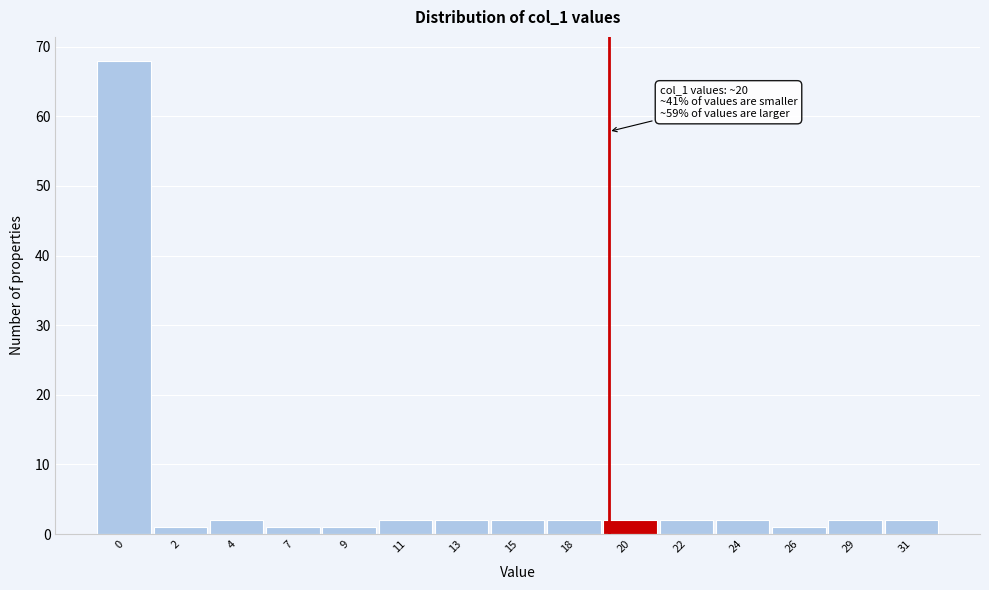

Reading left to right, list all the values displayed in this chart.

0=68	2=1	4=2	7=1	9=1	11=2	13=2	15=2	18=2	20=2	22=2	24=2	26=1	29=2	31=2